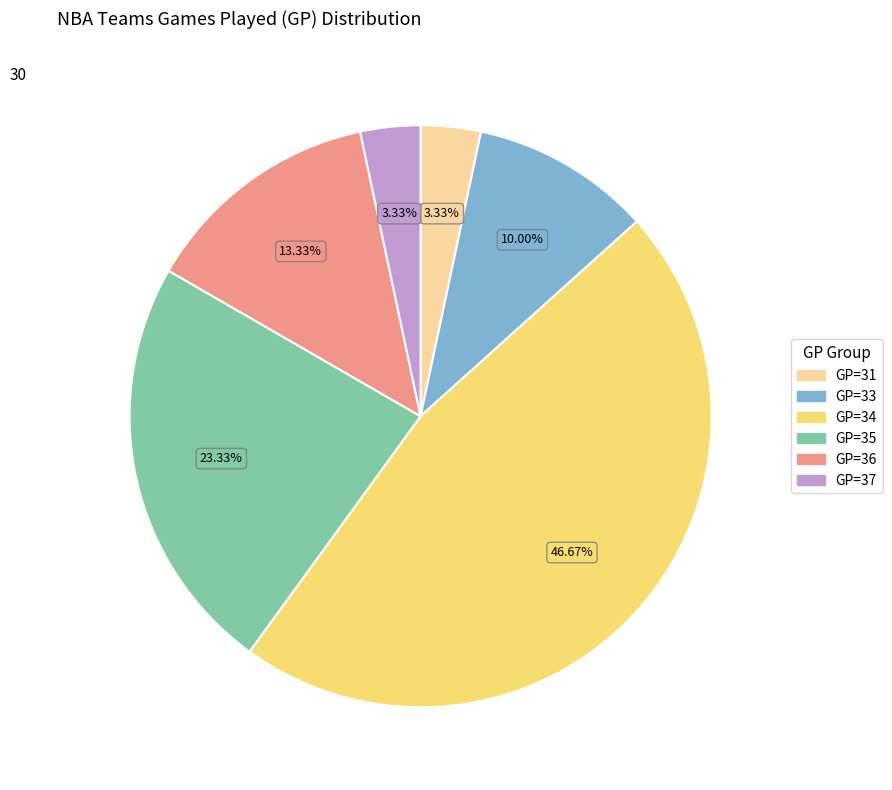

How many segments does this pie chart have?

6